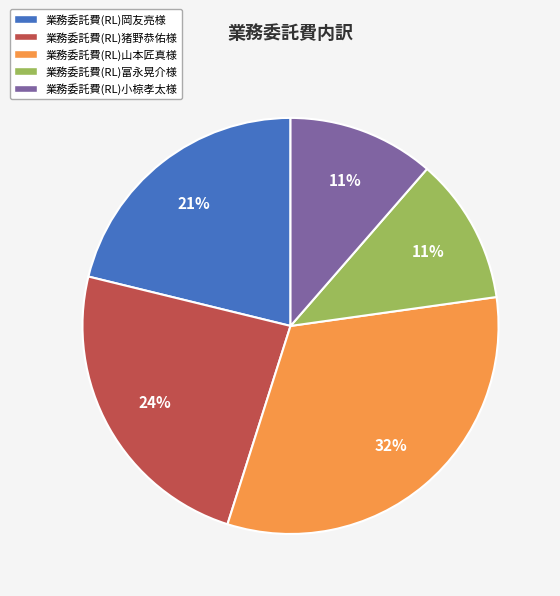

True or false: 業務委託費(RL)山本匠真様 accounts for 32% of the total.

True